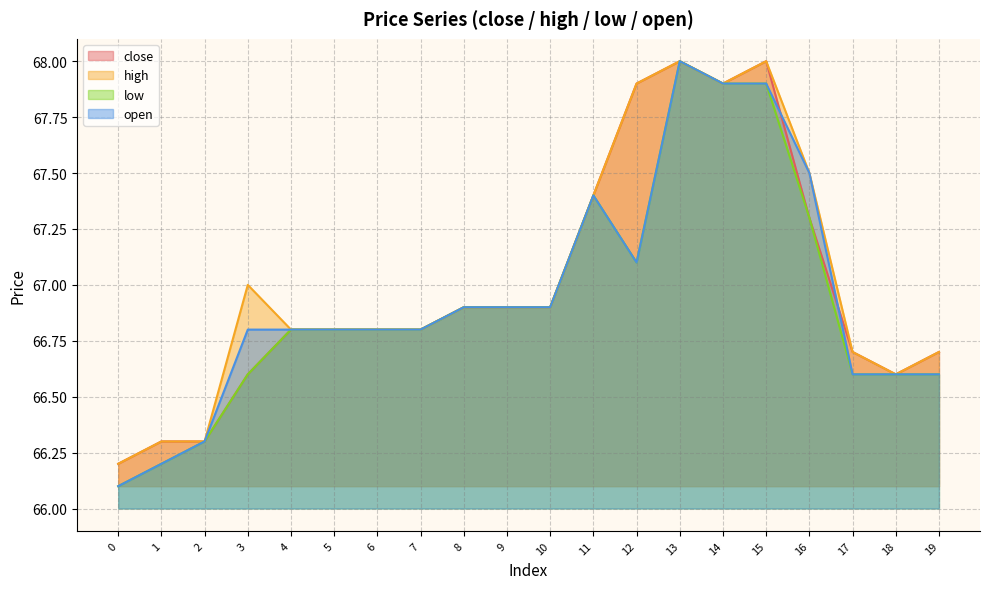

What is the value of the close point at the 6th from the left?

66.8